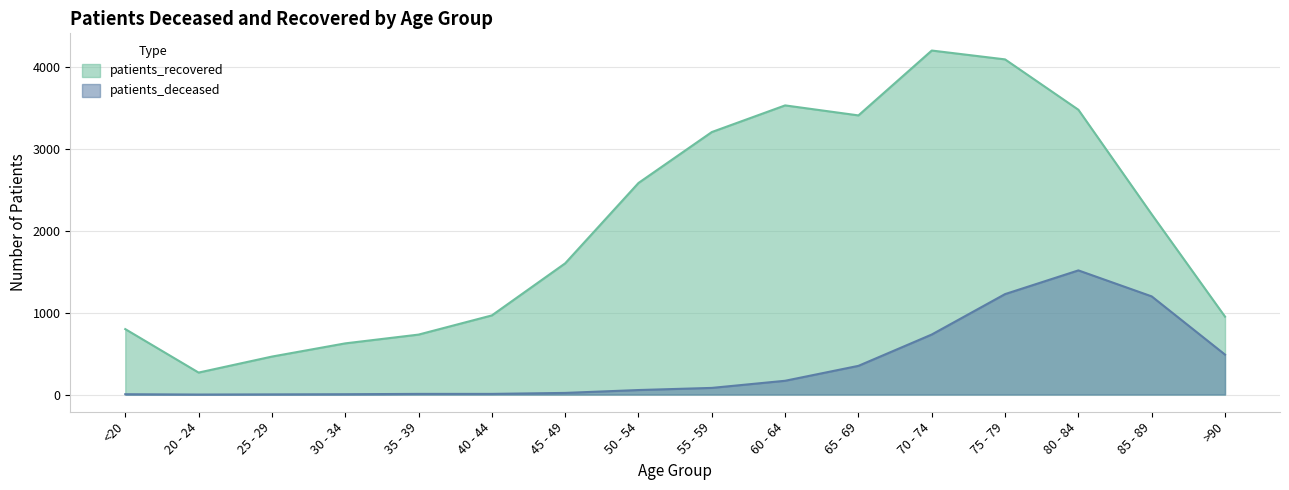

At which category is the sum across all series the highest?

75 - 79